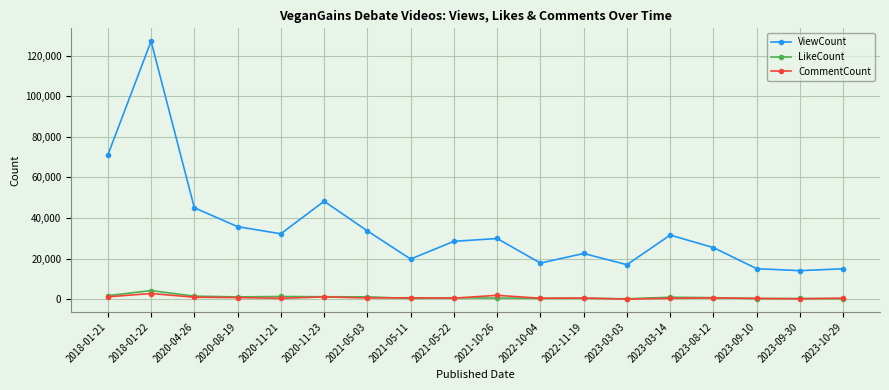

Between 2020-08-19 and 2022-11-19, which series saw the biggest shift?

ViewCount